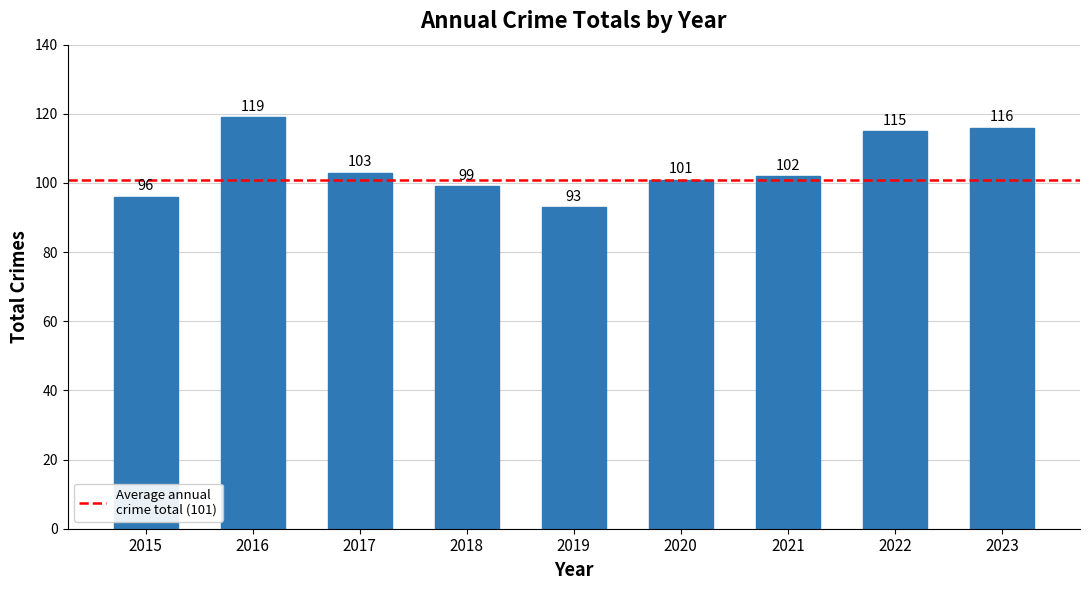

Count the number of data series in this chart.

1